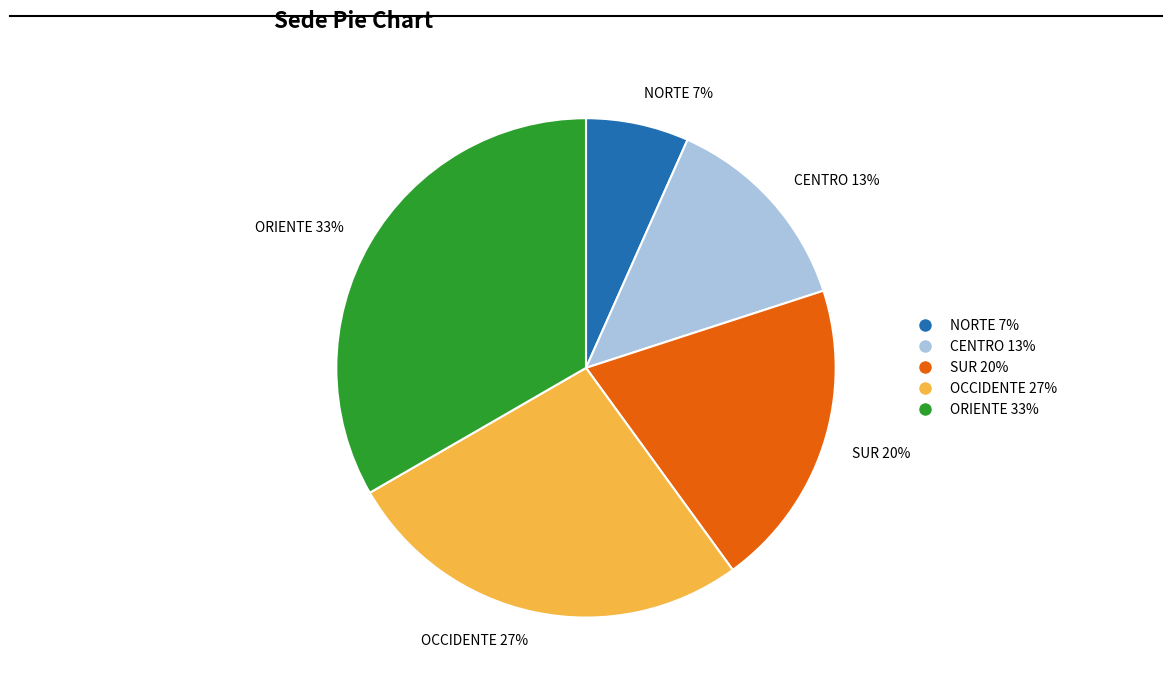

Is there any slice that represents more than half of the pie?

No